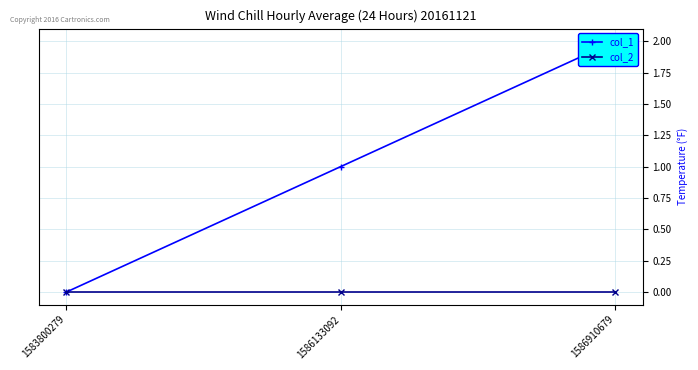

What are all the series names shown in the legend?

col_1, col_2